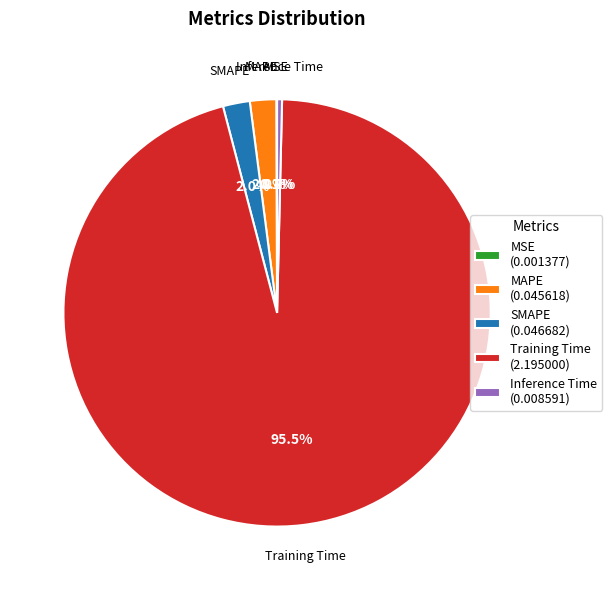

Do Training Time and Inference Time together represent more than half of the pie?

Yes